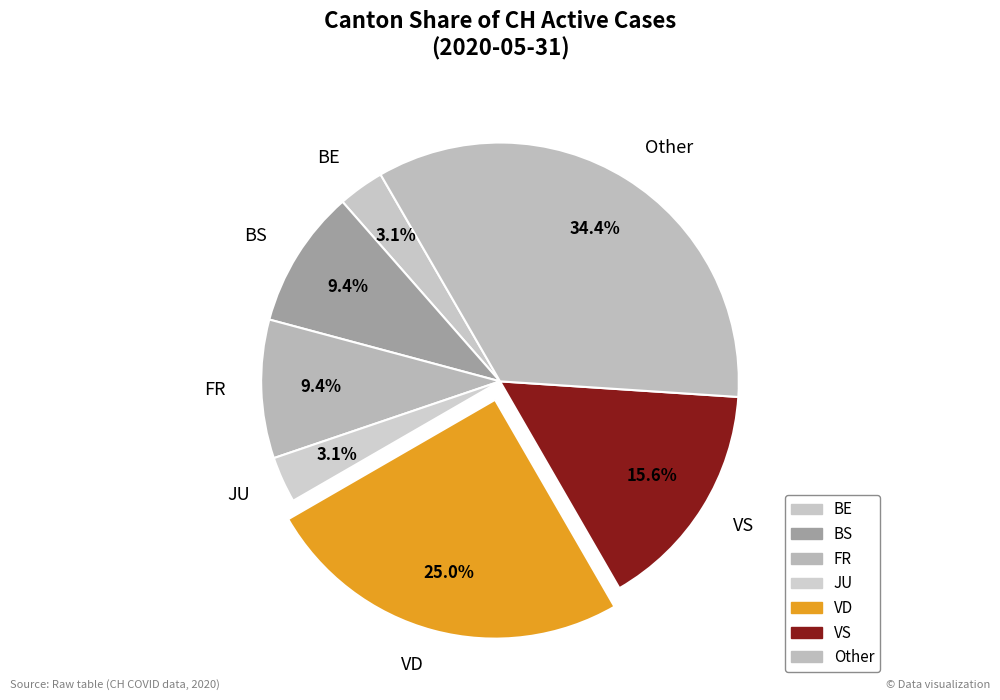

Combined, what portion of the pie is Other and FR?

43.8%